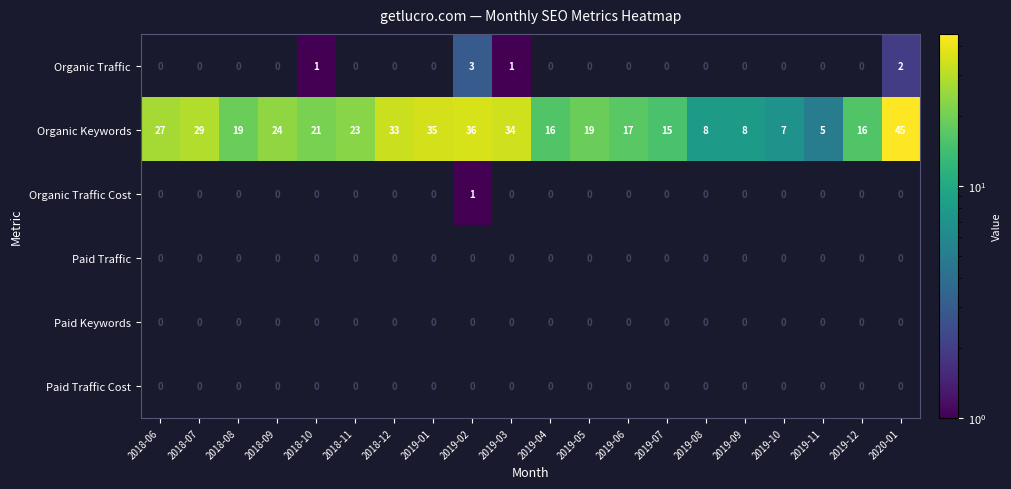

At which label is Organic Keywords closest to 25?

2018-09